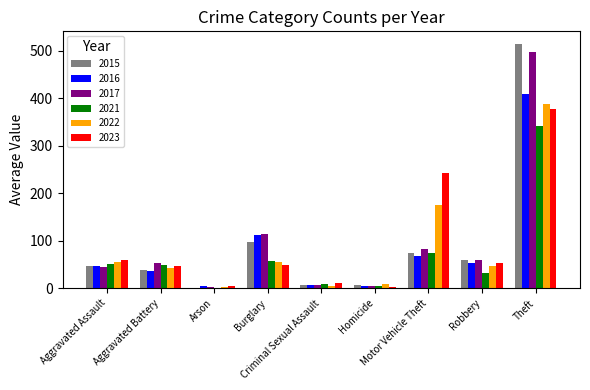

What is the sum of the 2022 values at Robbery and Criminal Sexual Assault?

51